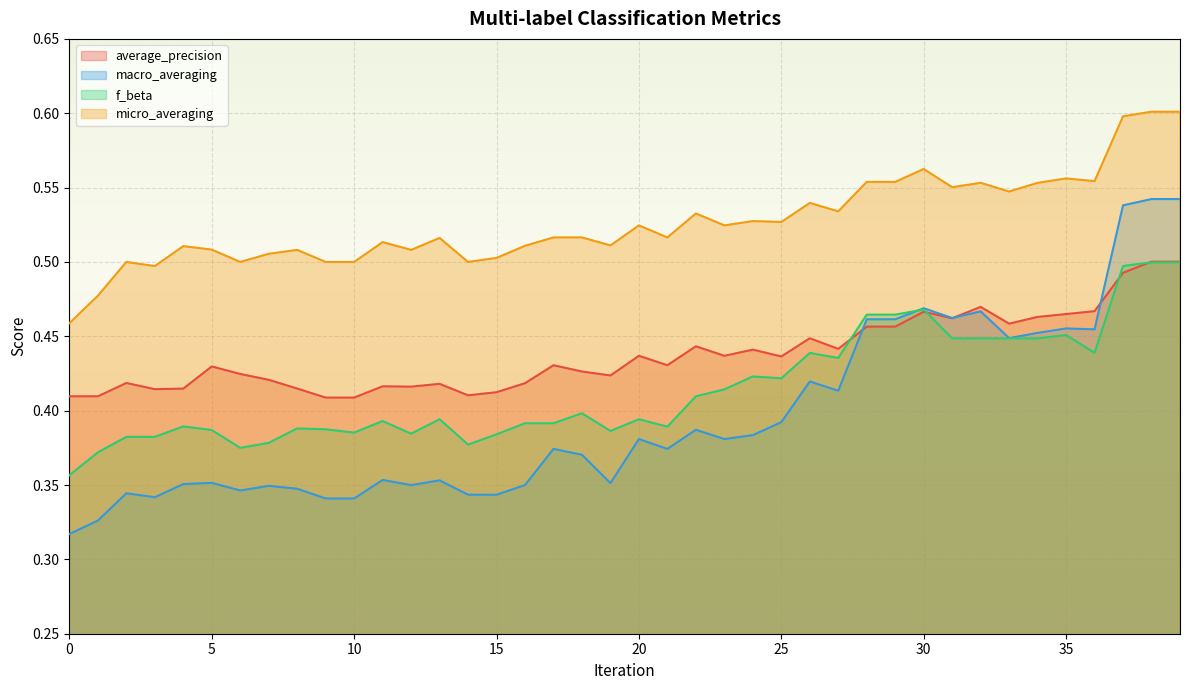

Count the number of categories in the chart.

40